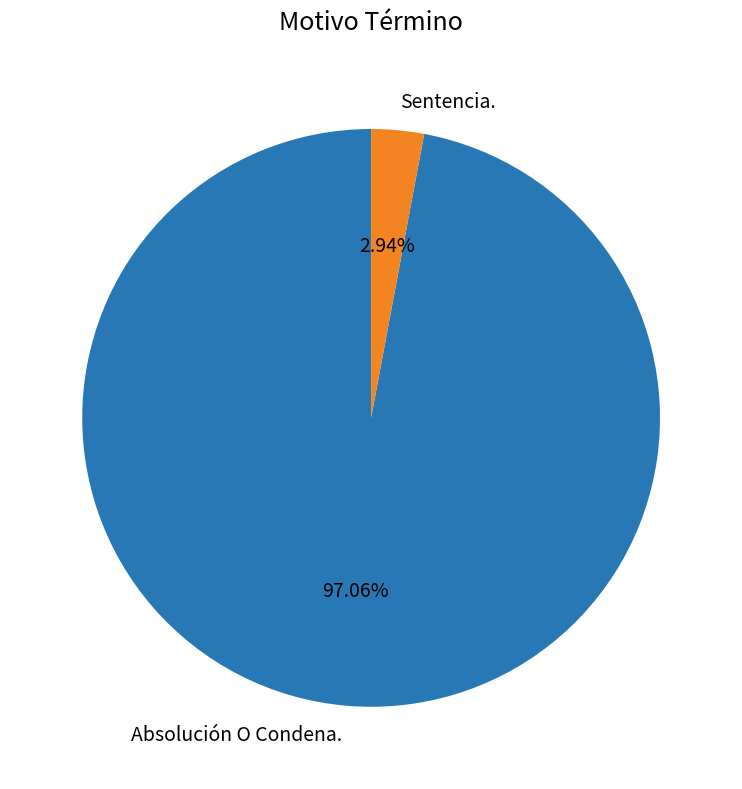

To the nearest percent, what percentage of the pie is Sentencia.?

3%